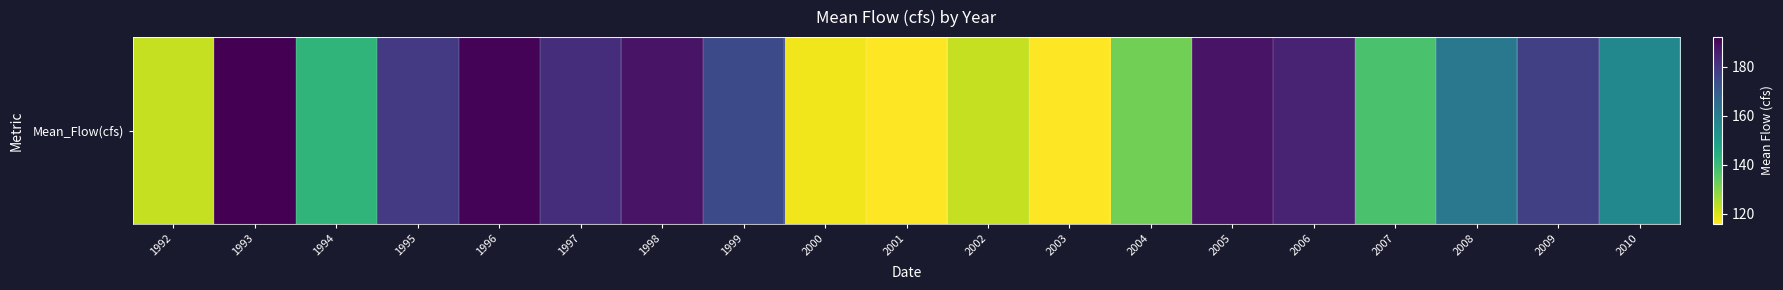

Between 2009 and 2001, which is larger?

2009